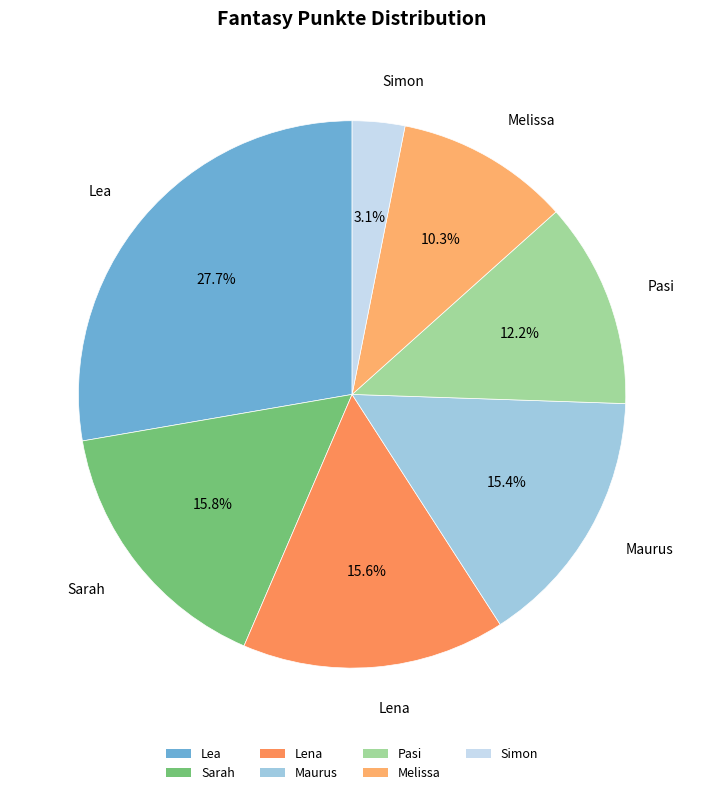

Which category has the smallest portion of the pie?

Simon